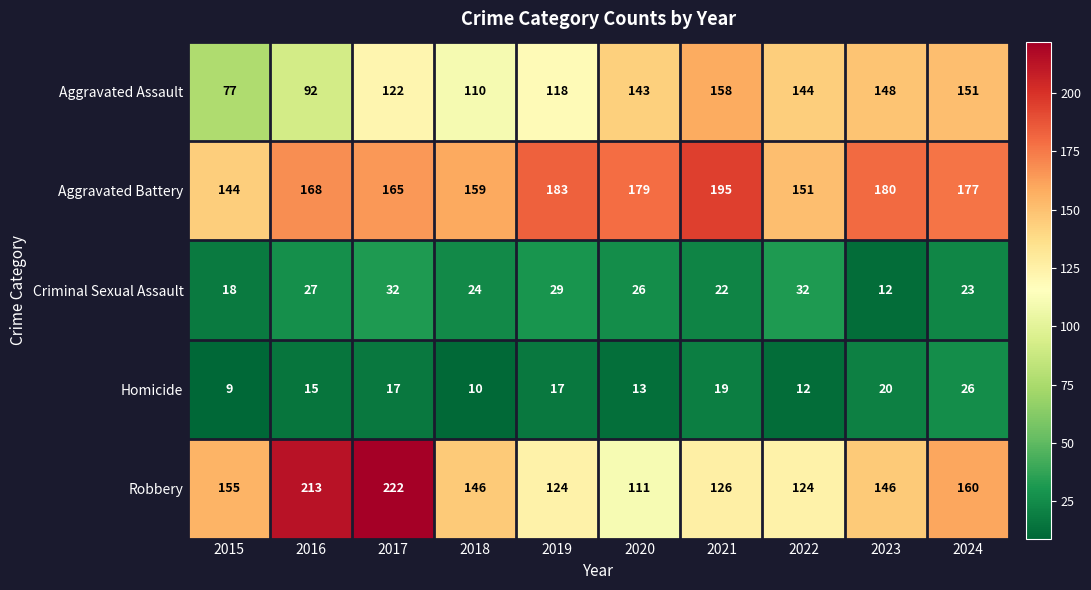

The value of Homicide at 2023 is 9. True or false?

False